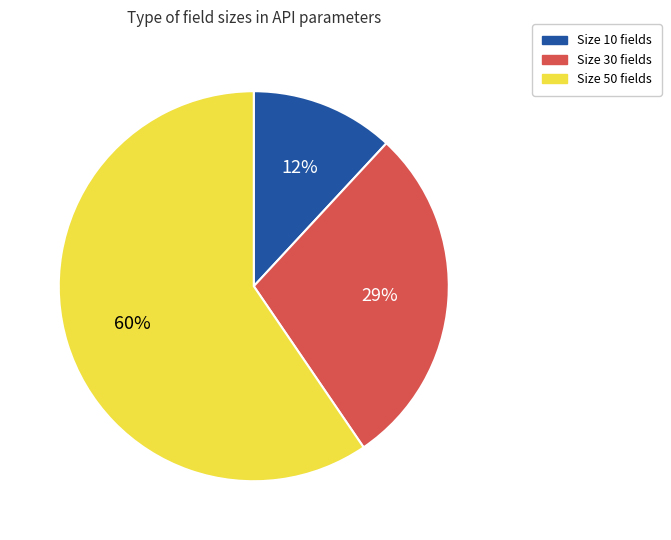

Approximately how many times larger is the value at Size 50 fields compared to Size 10 fields?

5.0